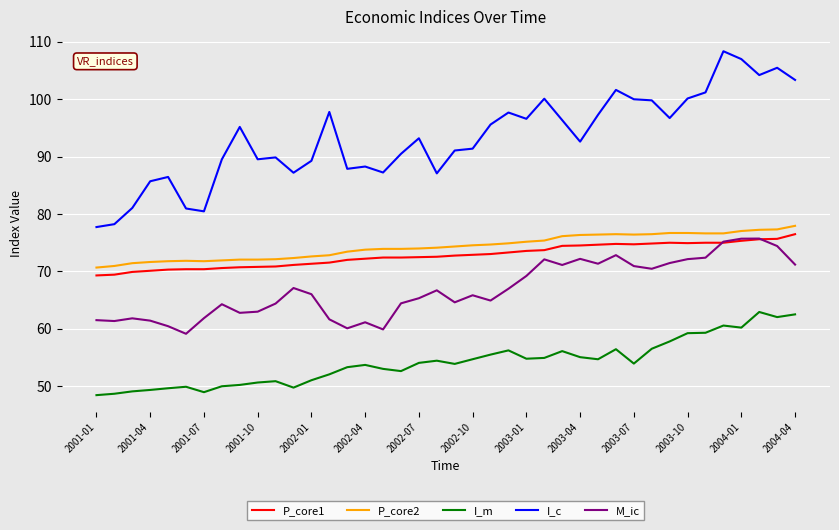

Which series has the widest spread of values?

I_c